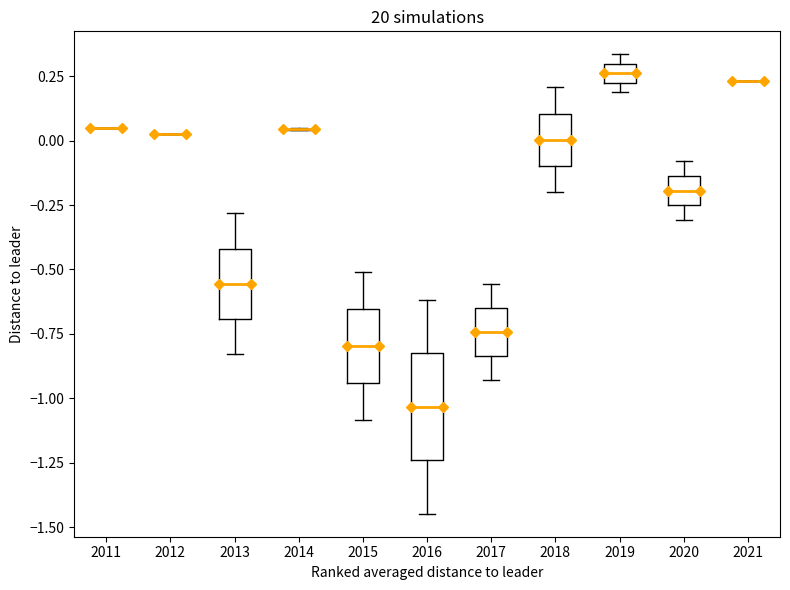

Which box is the tallest, from its lower edge to its upper edge?

2016